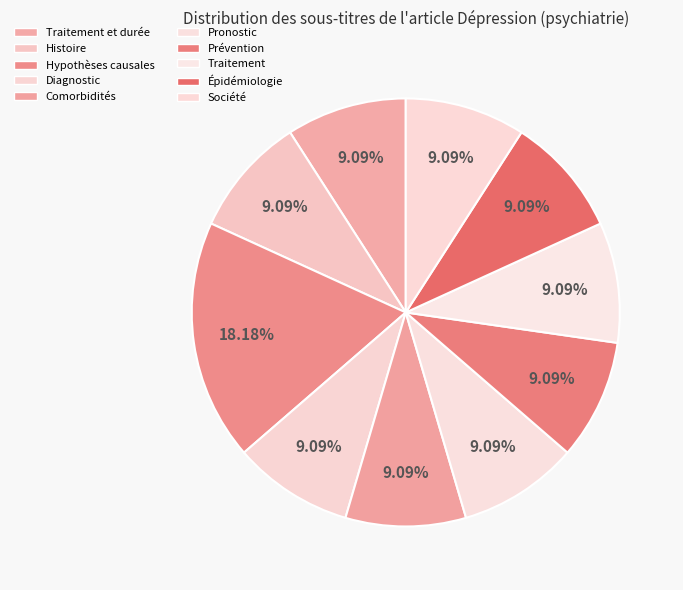

What is the largest slice in the pie chart?

Hypothèses causales